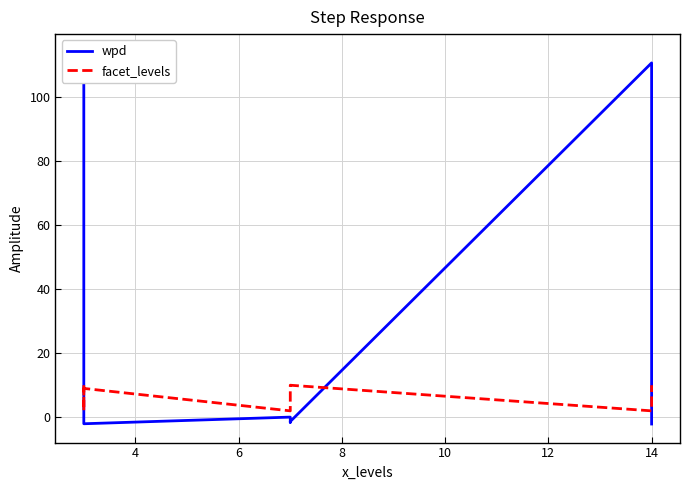

Reading right to left, transcribe all the data shown in this chart.

wpd: -2.1	-2.0	110.6	-1.3	-1.6	0.1	-2.0	0.4	113.8
facet_levels: 10.0	9.0	2.0	10.0	9.0	2.0	9.0	2.0	10.0